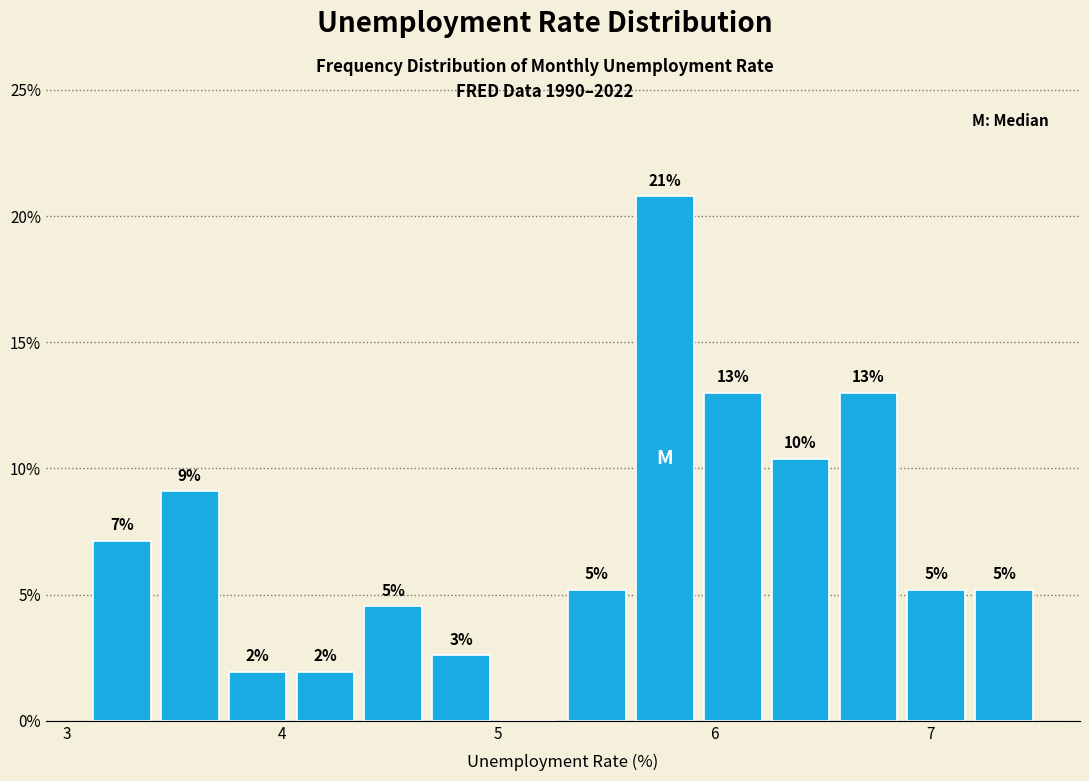

Read against the x-axis, roughly where is the centre of the tallest bar?

5.8